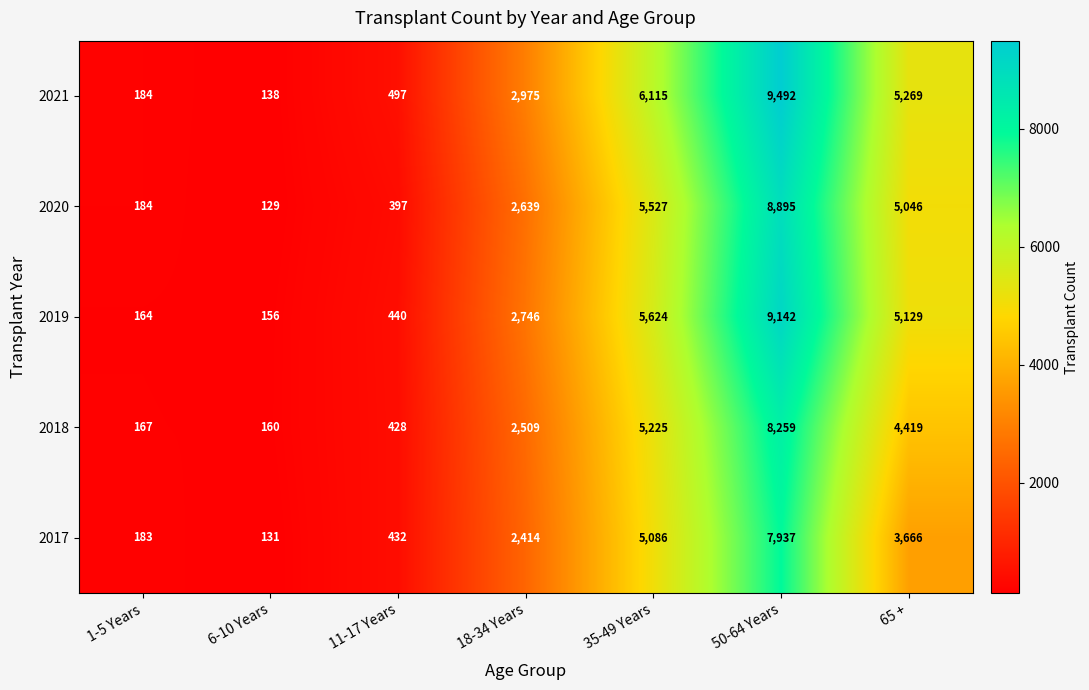

Is it true that 2018 equals 167 at 1-5 Years?

True